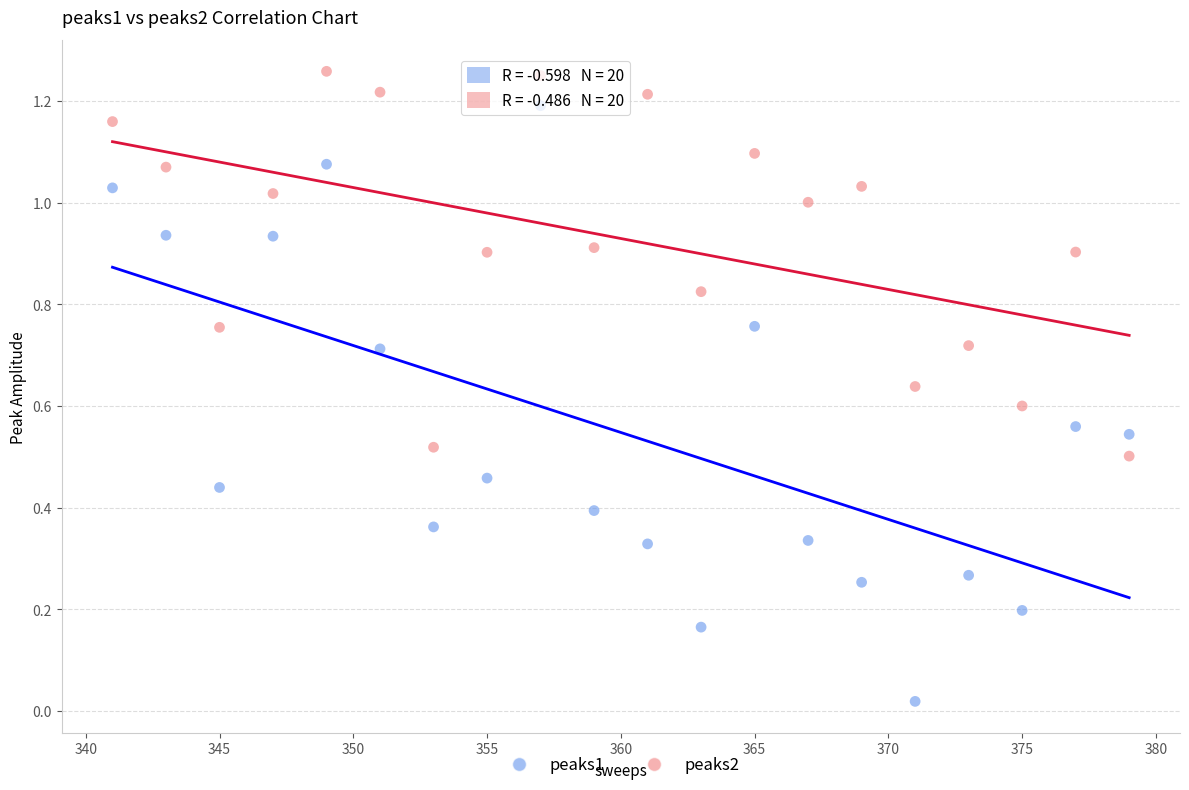

What are all the series names shown in the legend?

peaks1, peaks2